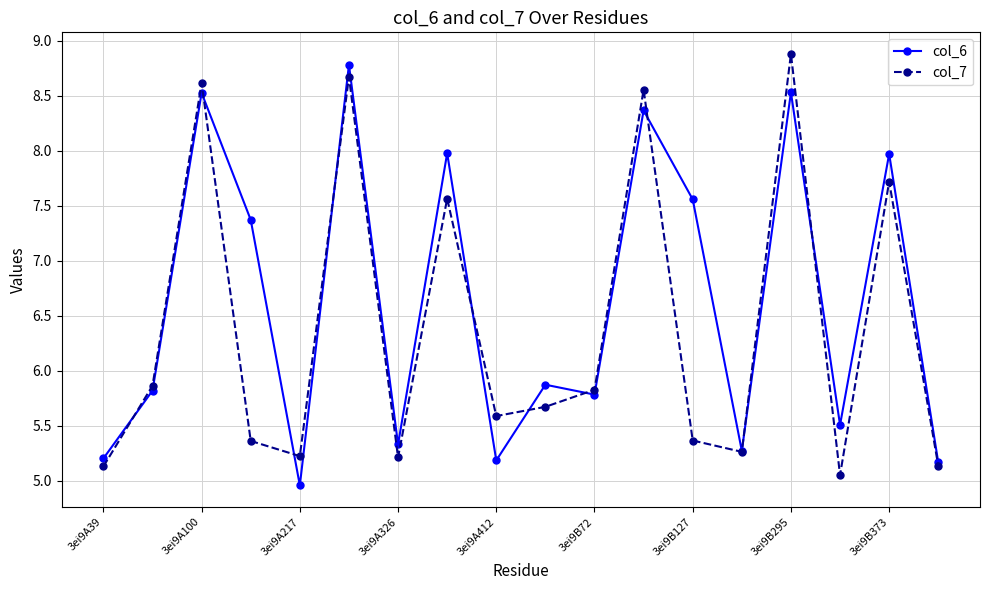

How many interior local valleys does the col_7 series have?

5